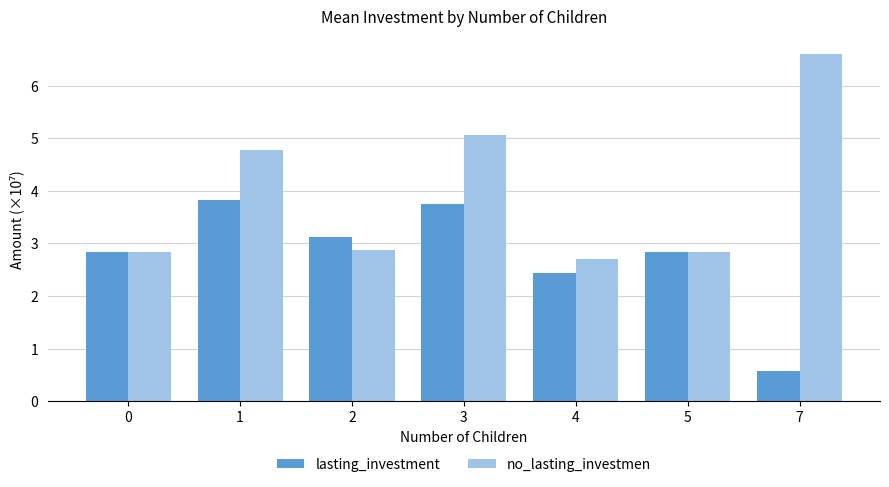

Are the bars horizontal?

No